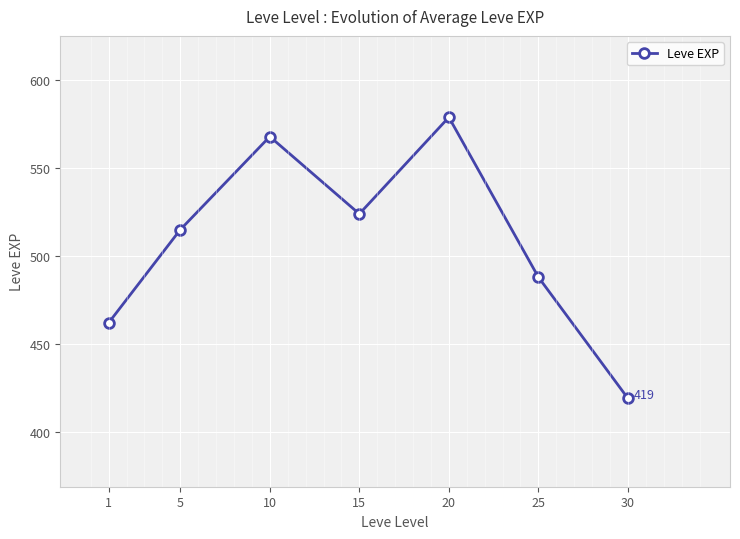

How many interior local peaks (higher than both neighbors) does the data have?

2